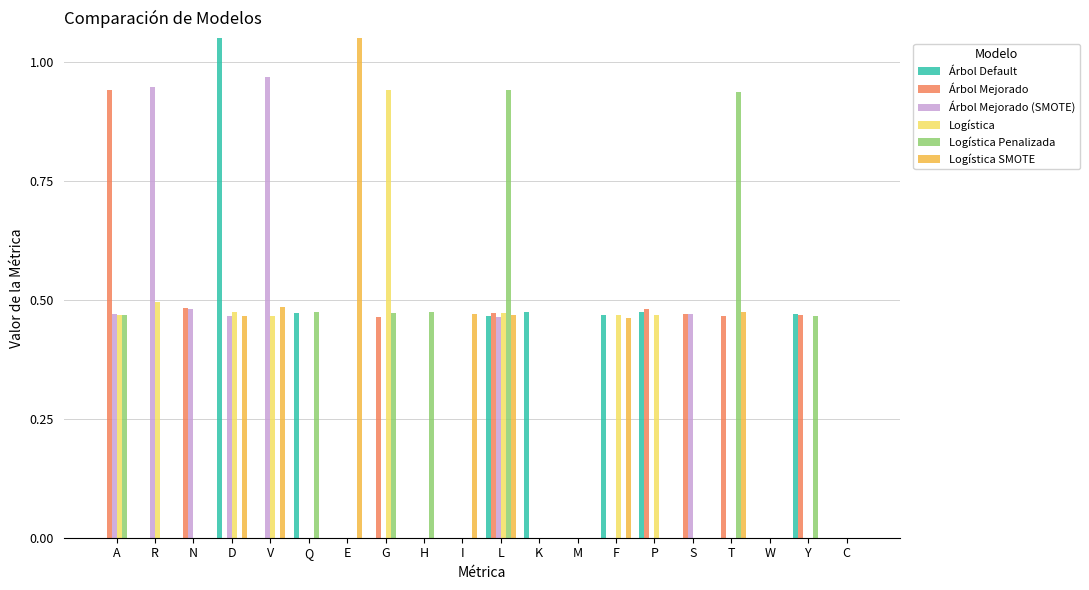

What is the sum of all Árbol Mejorado (SMOTE) values?

4.3